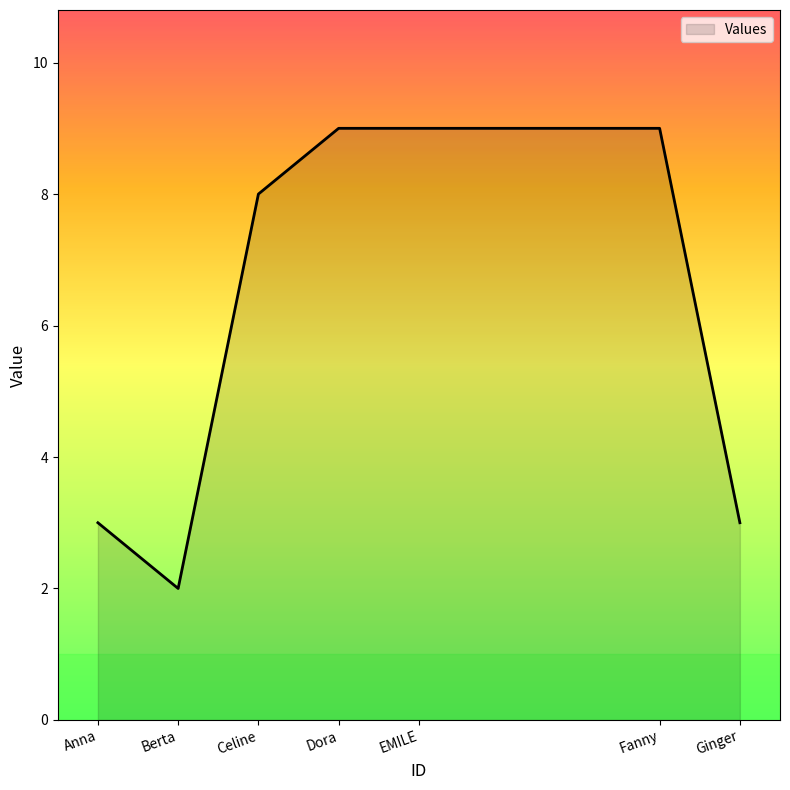

What is the smallest value displayed?

2